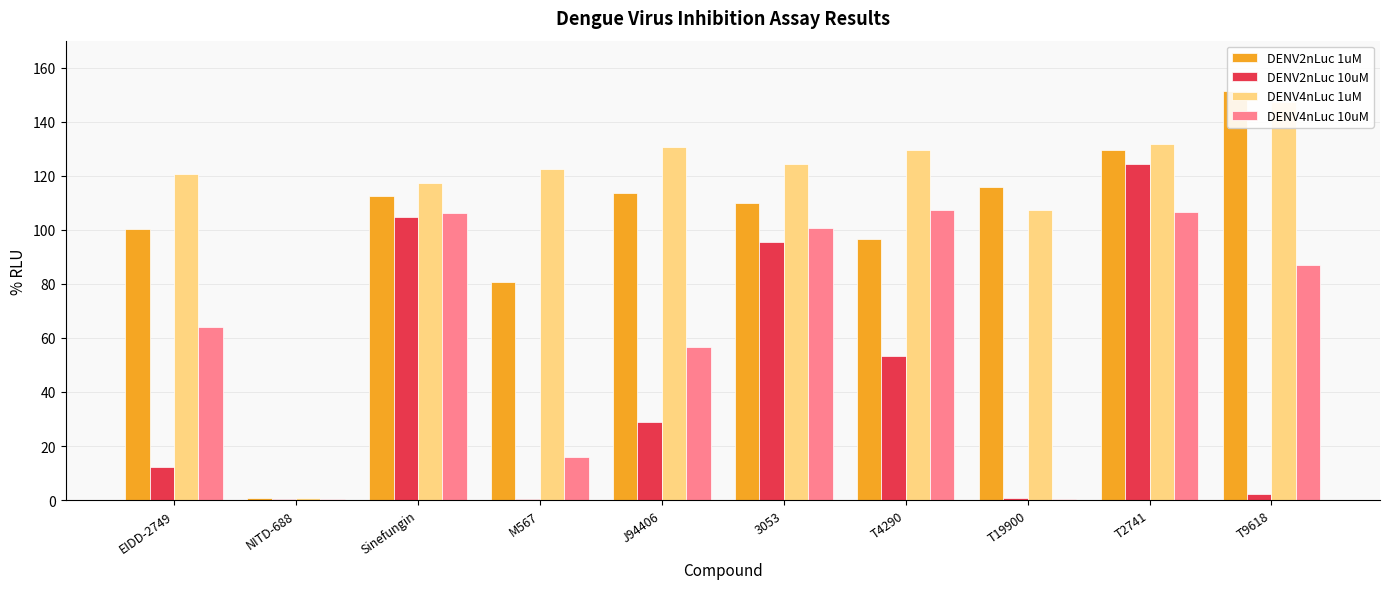

Does the chart contain any negative values?

No